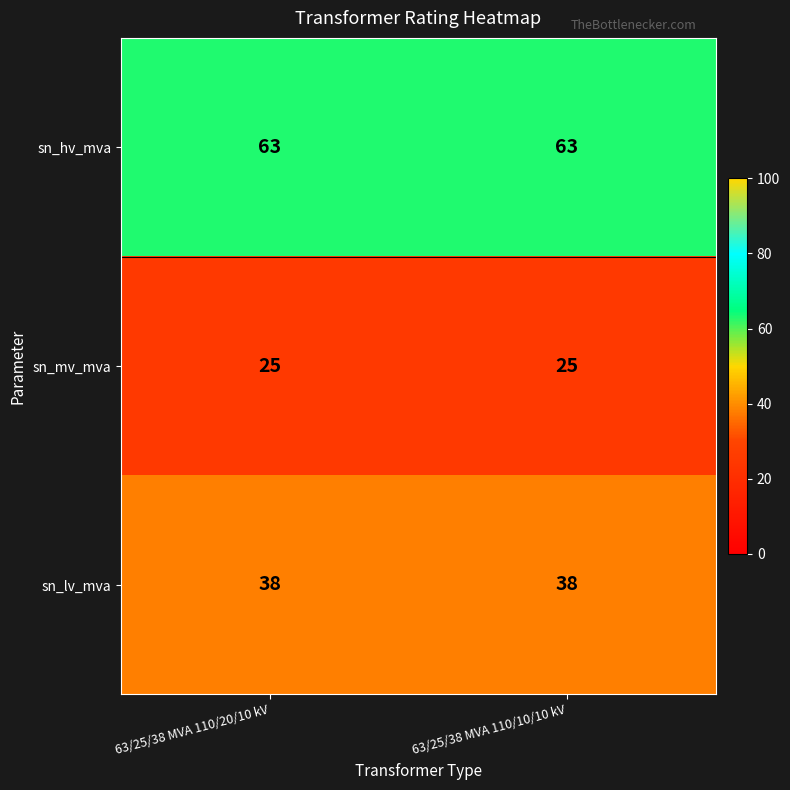

Is it true that sn_hv_mva equals 101 at 63/25/38 MVA 110/20/10 kV?

False